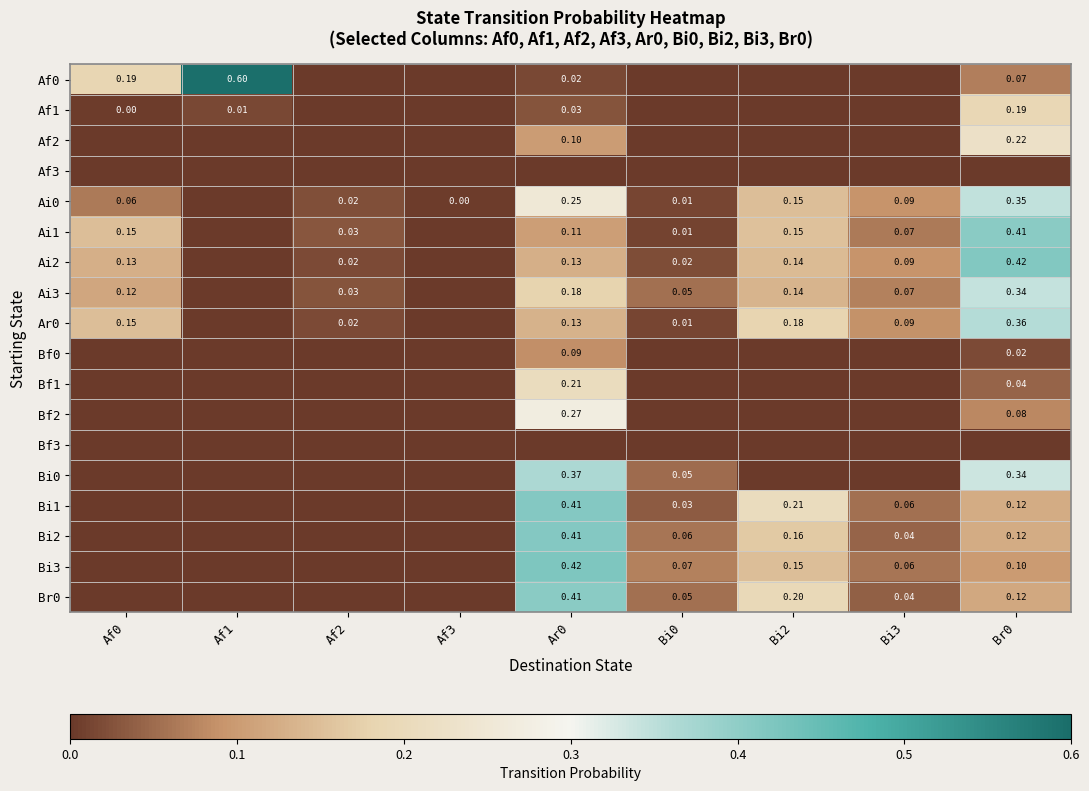

What is the maximum value shown in the chart?

0.6